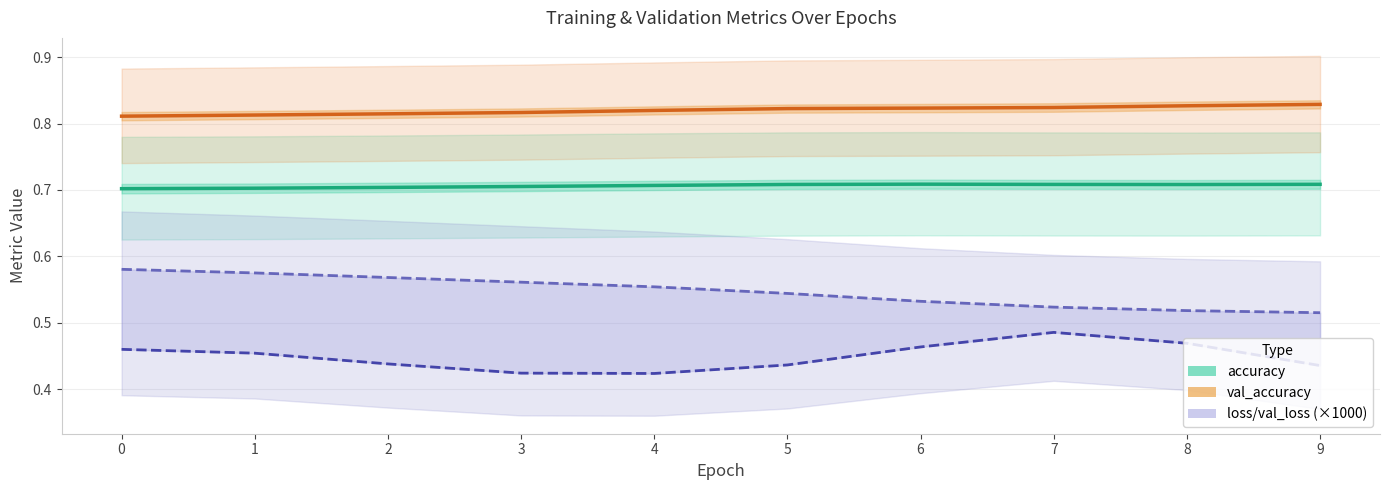

Reading left to right, what are all the values shown in this chart?

accuracy: 0.7	0.7	0.7	0.7	0.7	0.7	0.7	0.7	0.7	0.7
val_accuracy: 0.8	0.8	0.8	0.8	0.8	0.8	0.8	0.8	0.8	0.8
loss ×1000: 0.6	0.6	0.6	0.6	0.6	0.5	0.5	0.5	0.5	0.5
val_loss ×1000: 0.5	0.5	0.4	0.4	0.4	0.4	0.5	0.5	0.5	0.4